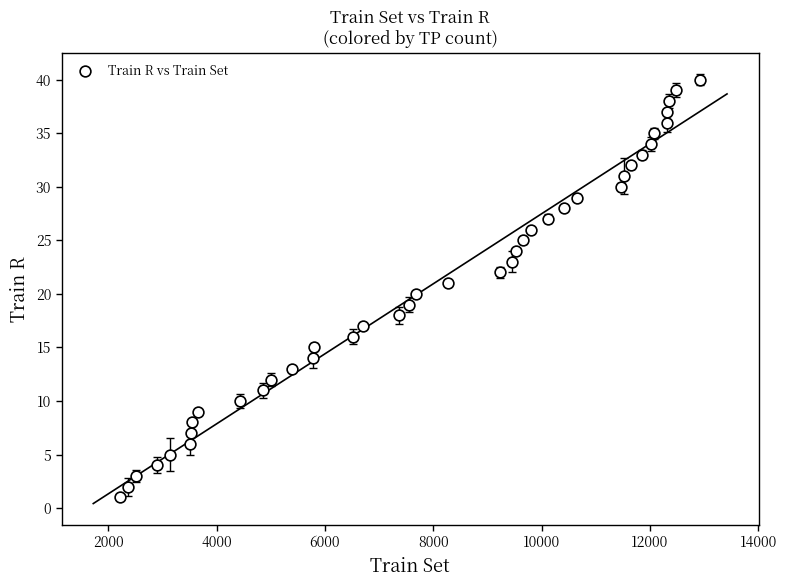

What is the range of Y values (max minus min)?

39